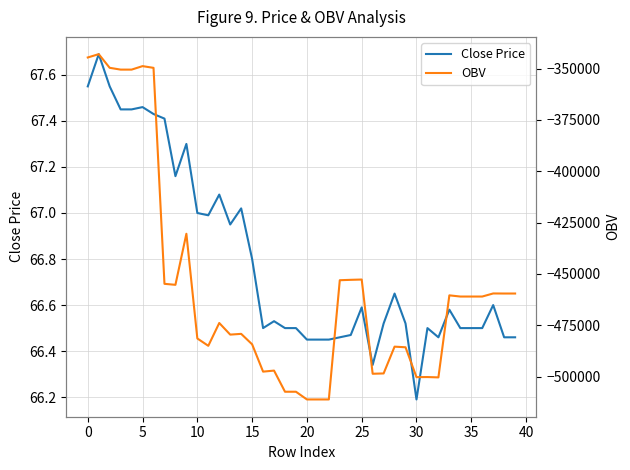

What is the difference between the maximum and minimum values in the Close Price series?

1.5